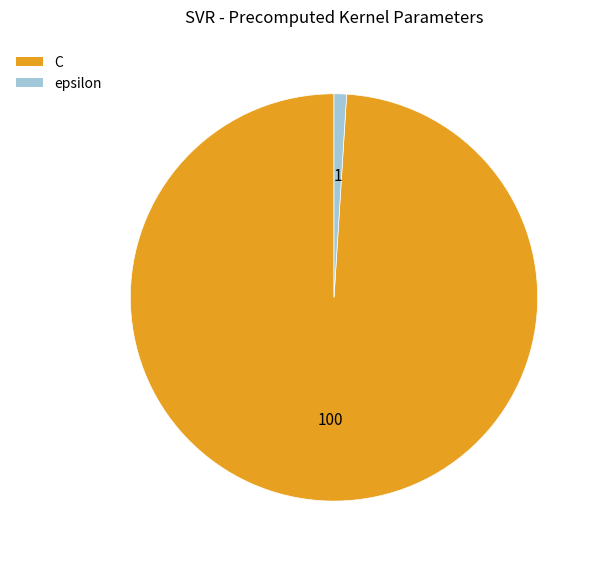

Rank the categories by value from lowest to highest.

epsilon, C